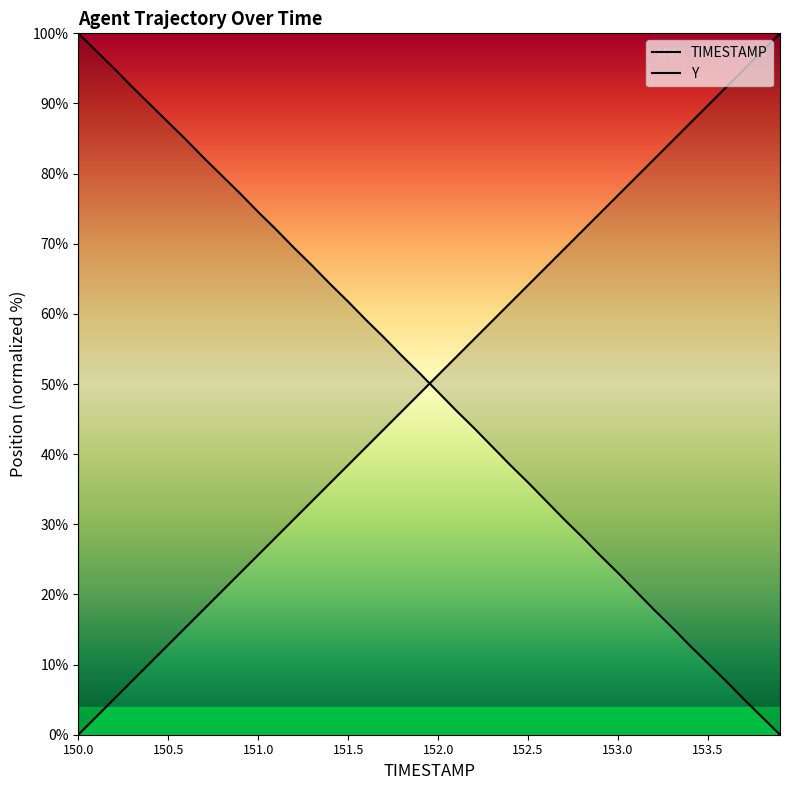

Is this an area chart (filled region under the line)?

No